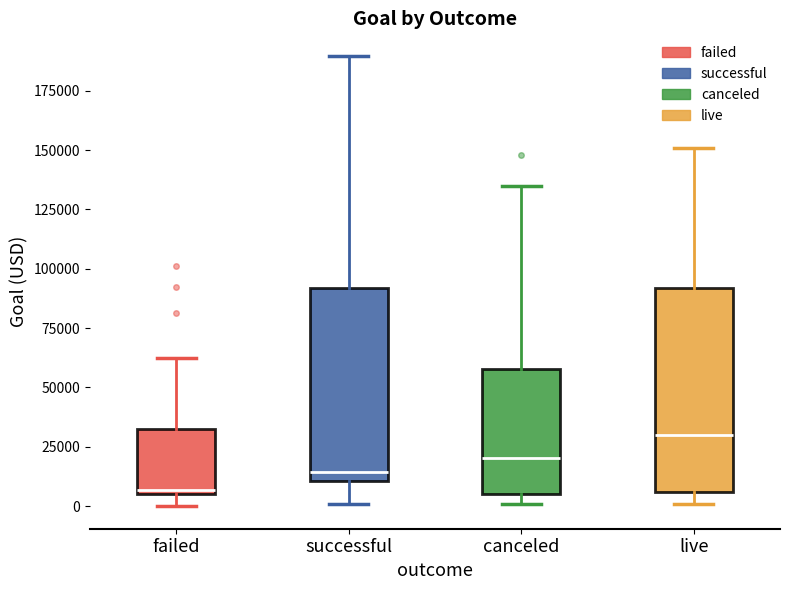

Where is the lower edge of the box for canceled on the y-axis? The values are not printed on the chart, so give them approximately, as read against the axis.

5000